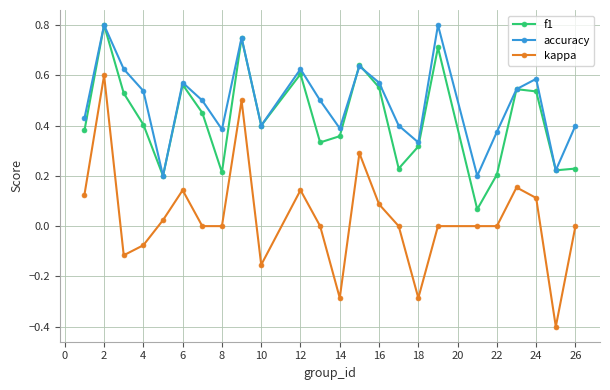

True or false: kappa has more than 0 points higher than both neighbors.

True